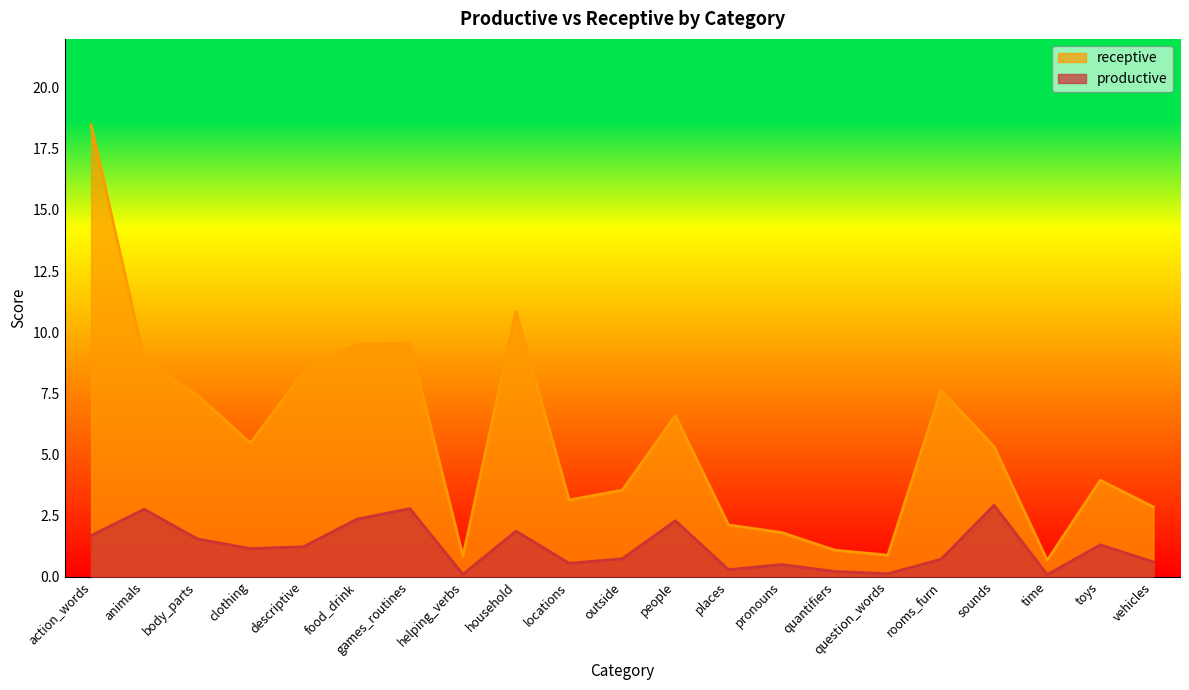

At which label does productive first exceed 1?

action_words